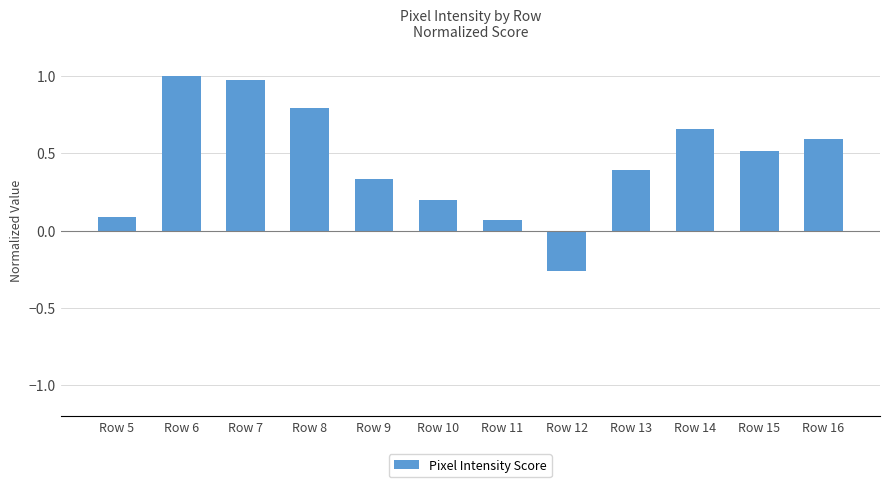

Which has a higher value, Row 12 or Row 14?

Row 14